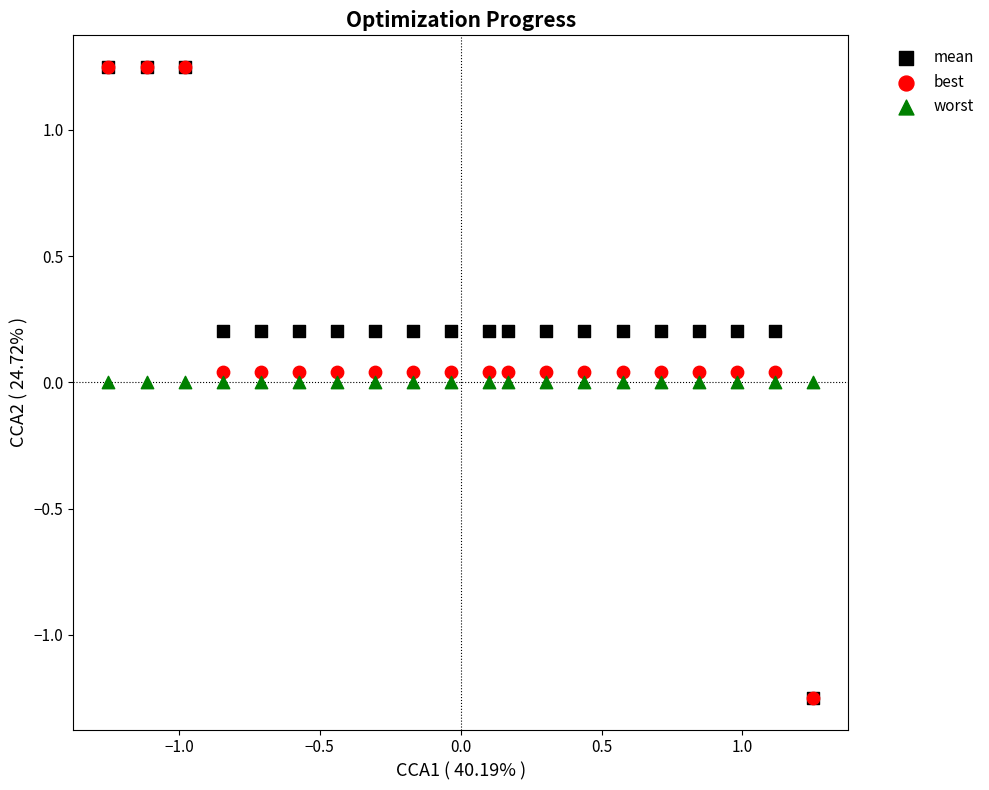

What are all the series names shown in the legend?

mean, best, worst